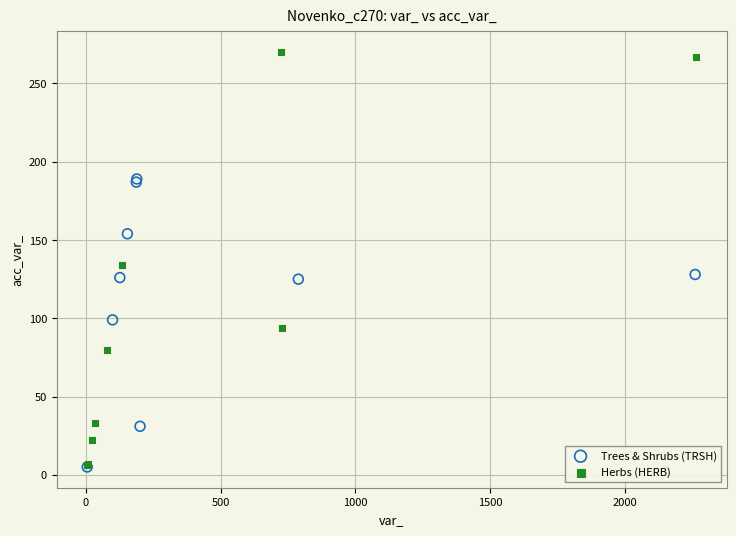

What are all the series names shown in the legend?

Trees & Shrubs (TRSH), Herbs (HERB)